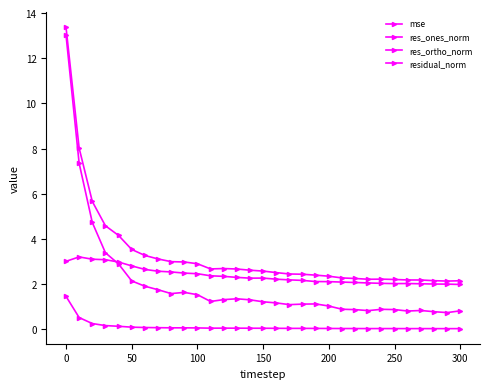

What is the sum of all residual_norm values?

102.1